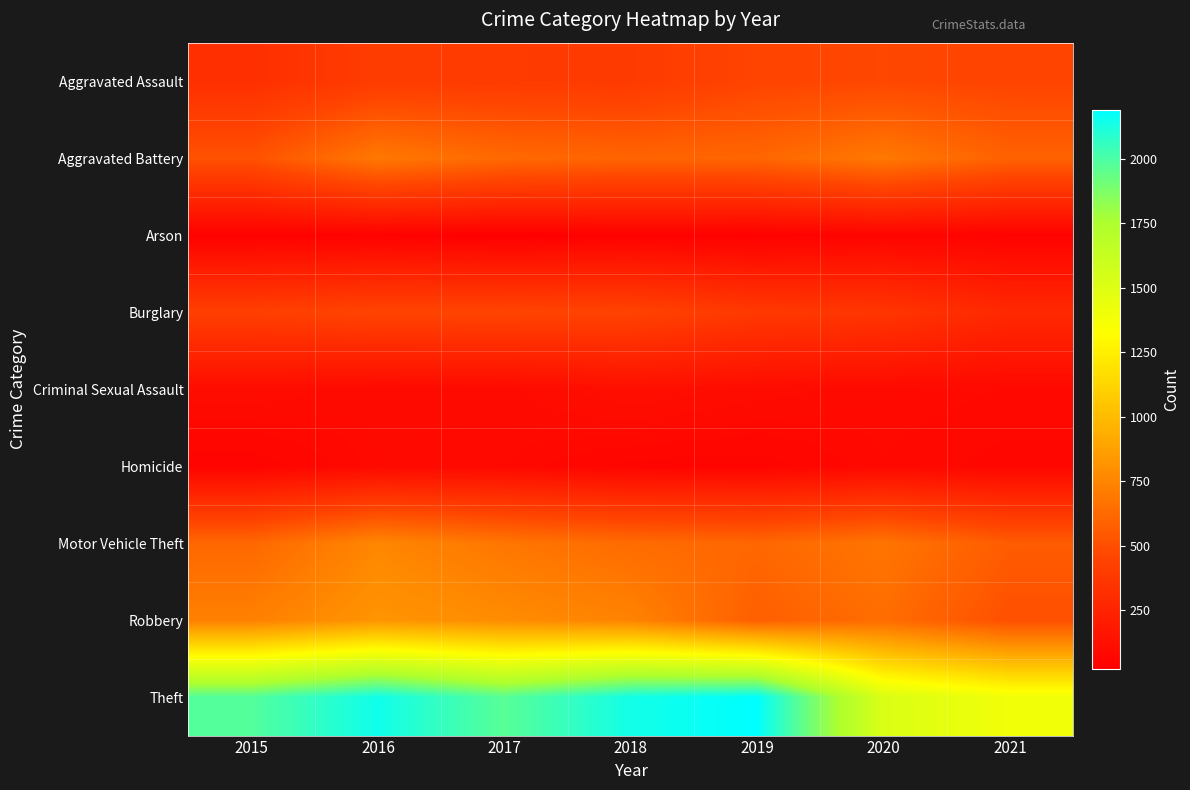

Reading left to right, extract all data points from this chart.

Aggravated Assault: 2015=323	2016=402	2017=396	2018=392	2019=452	2020=468	2021=452
Aggravated Battery: 2015=515	2016=691	2017=623	2018=600	2019=608	2020=691	2021=587
Arson: 2015=35	2016=40	2017=23	2018=37	2019=32	2020=55	2021=43
Burglary: 2015=422	2016=451	2017=453	2018=443	2019=383	2020=363	2021=280
Criminal Sexual Assault: 2015=105	2016=87	2017=90	2018=122	2019=102	2020=88	2021=82
Homicide: 2015=50	2016=87	2017=82	2018=56	2019=53	2020=81	2021=69
Motor Vehicle Theft: 2015=614	2016=756	2017=680	2018=631	2019=611	2020=675	2021=560
Robbery: 2015=726	2016=819	2017=780	2018=741	2019=577	2020=639	2021=506
Theft: 2015=1981	2016=2148	2017=1968	2018=2140	2019=2190	2020=1518	2021=1392